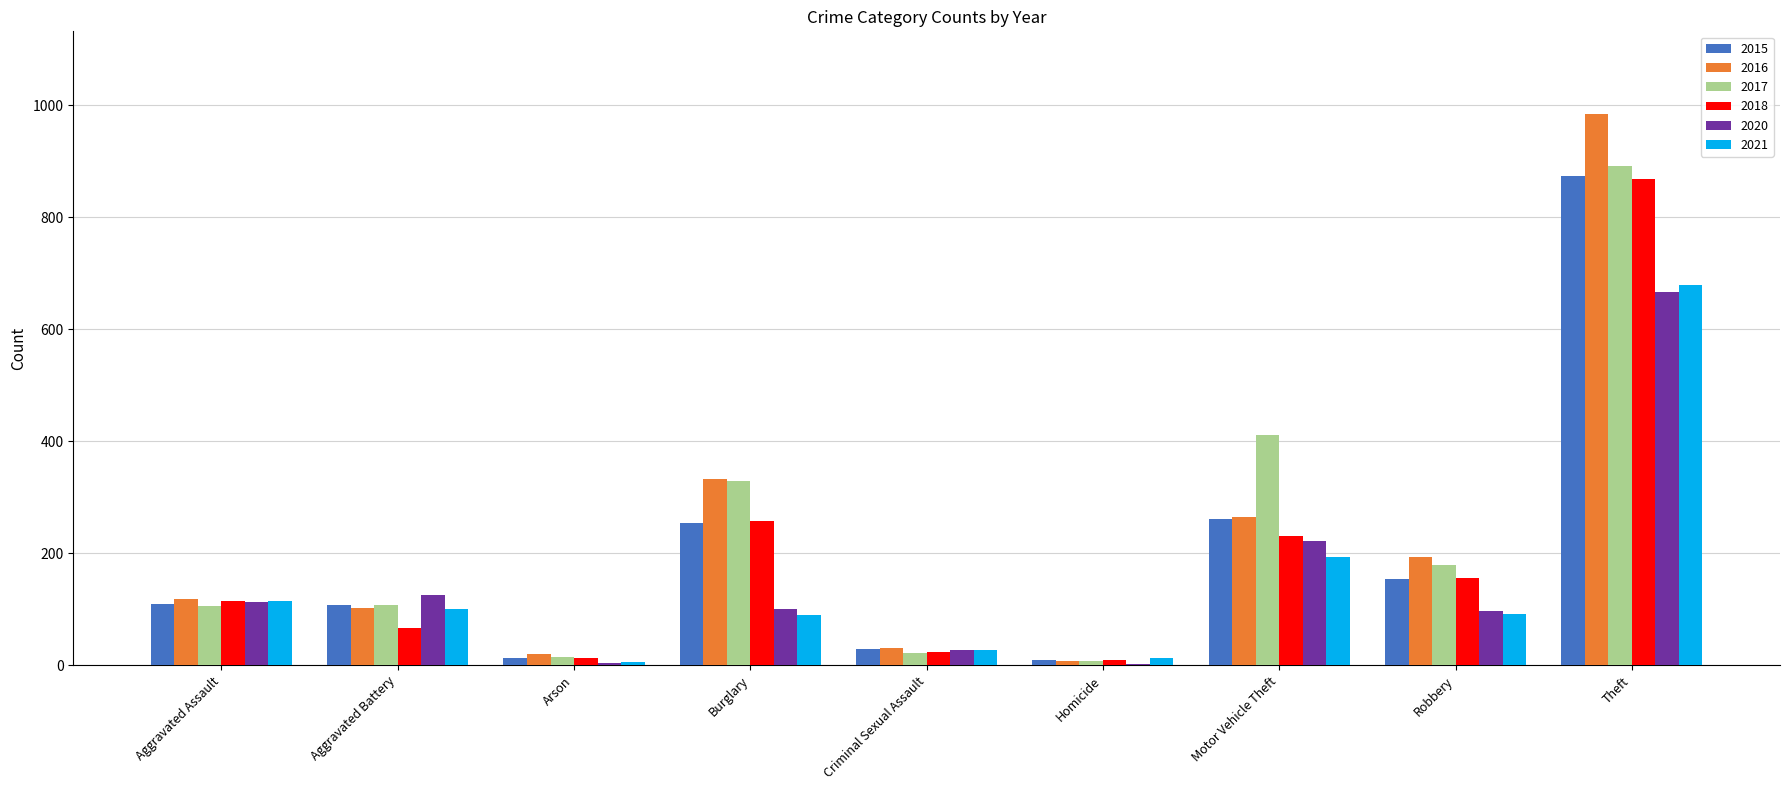

Which category has the highest value across all series?

Theft